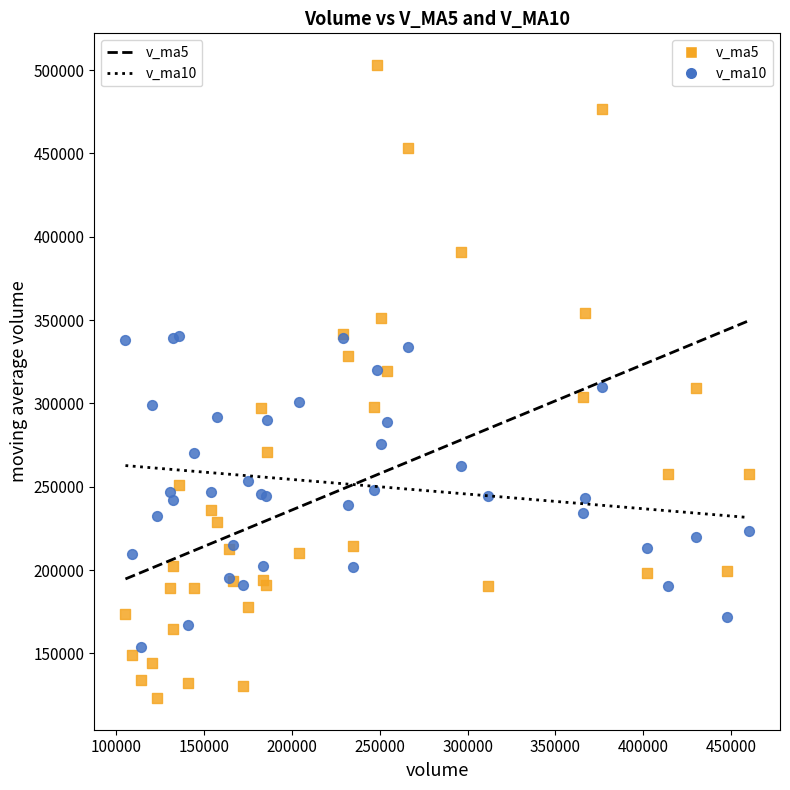

What are all the series names shown in the legend?

v_ma5, v_ma10